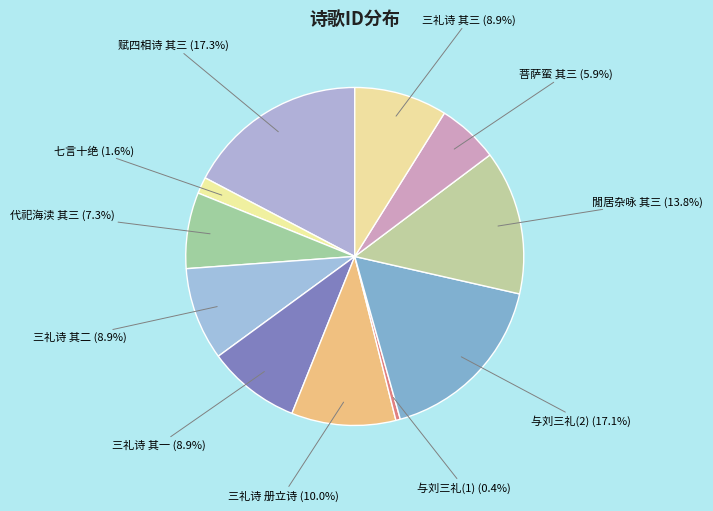

To the nearest percent, what is the difference between the largest and smallest slice percentages?

17%